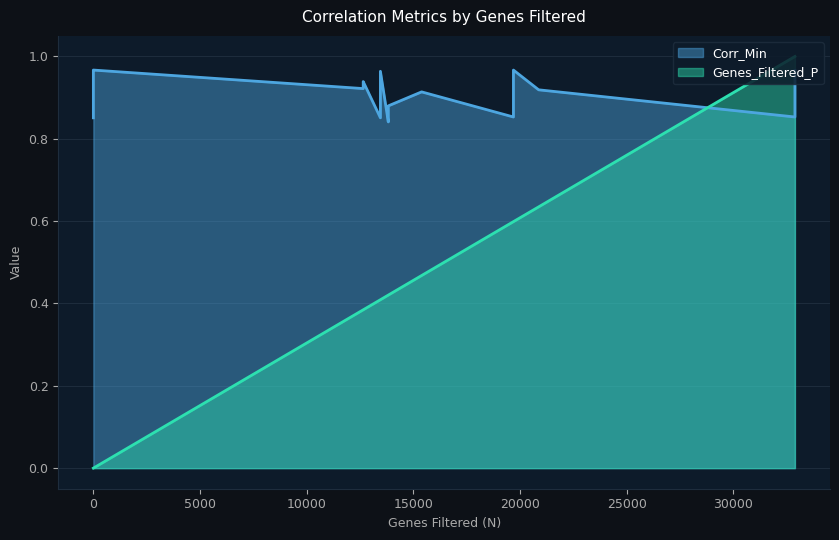

How many series are shown in this chart?

2